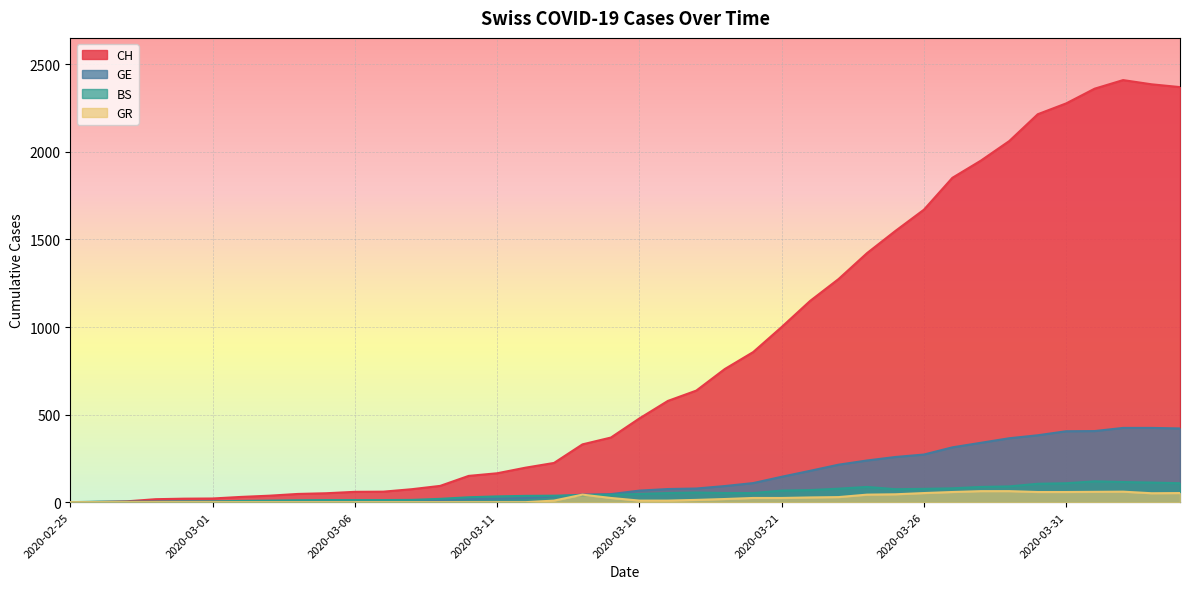

List the labels in order of GR value, smallest first.

2020-02-25, 2020-02-26, 2020-02-27, 2020-02-28, 2020-02-29, 2020-03-01, 2020-03-02, 2020-03-03, 2020-03-04, 2020-03-05, 2020-03-06, 2020-03-07, 2020-03-08, 2020-03-09, 2020-03-10, 2020-03-11, 2020-03-12, 2020-03-13, 2020-03-16, 2020-03-17, 2020-03-18, 2020-03-19, 2020-03-15, 2020-03-20, 2020-03-21, 2020-03-22, 2020-03-23, 2020-03-14, 2020-03-24, 2020-03-25, 2020-04-03, 2020-03-26, 2020-04-04, 2020-03-27, 2020-03-30, 2020-03-31, 2020-04-01, 2020-04-02, 2020-03-28, 2020-03-29